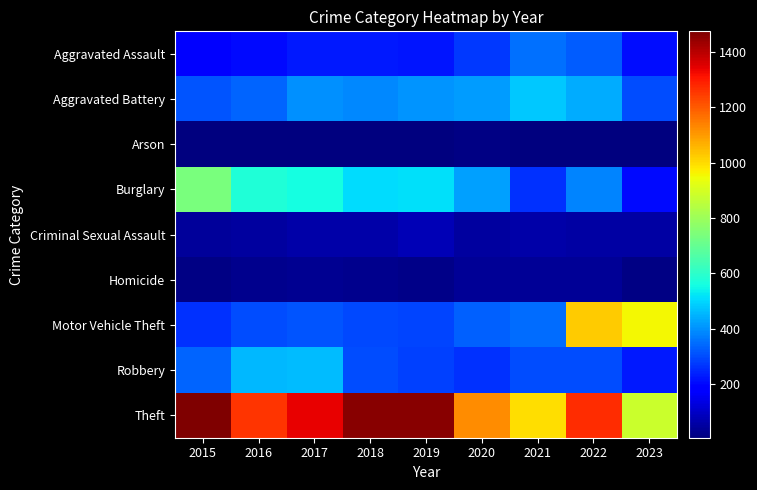

What is the difference between the highest and lowest values at 2016?

1252